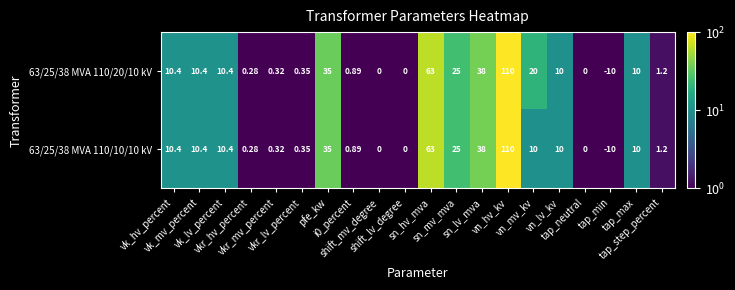

How many data points in 63/25/38 MVA 110/20/10 kV are less than 10?

9